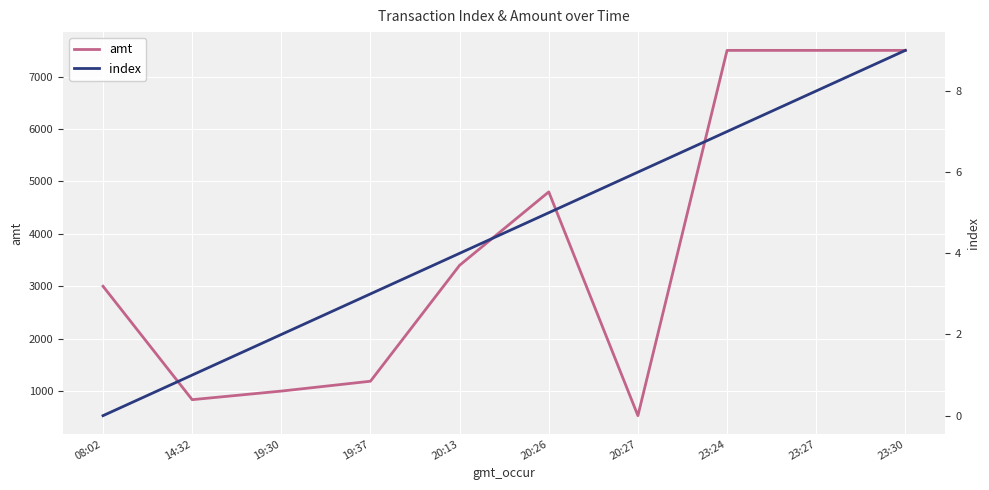

True or false: amt and index cross at least once.

False